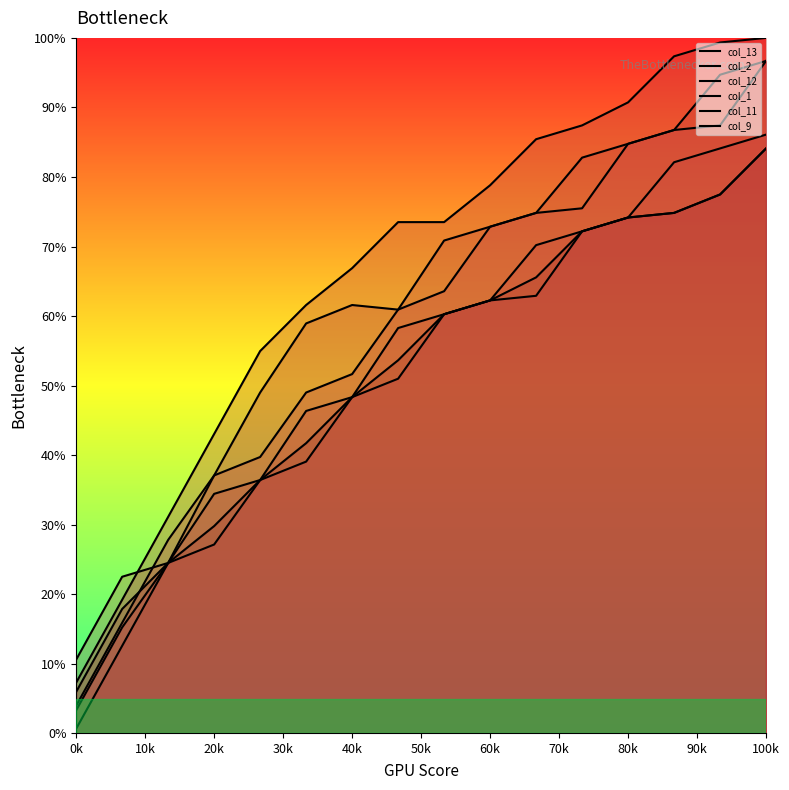

What are all the series names shown in the legend?

col_13, col_2, col_12, col_1, col_11, col_9